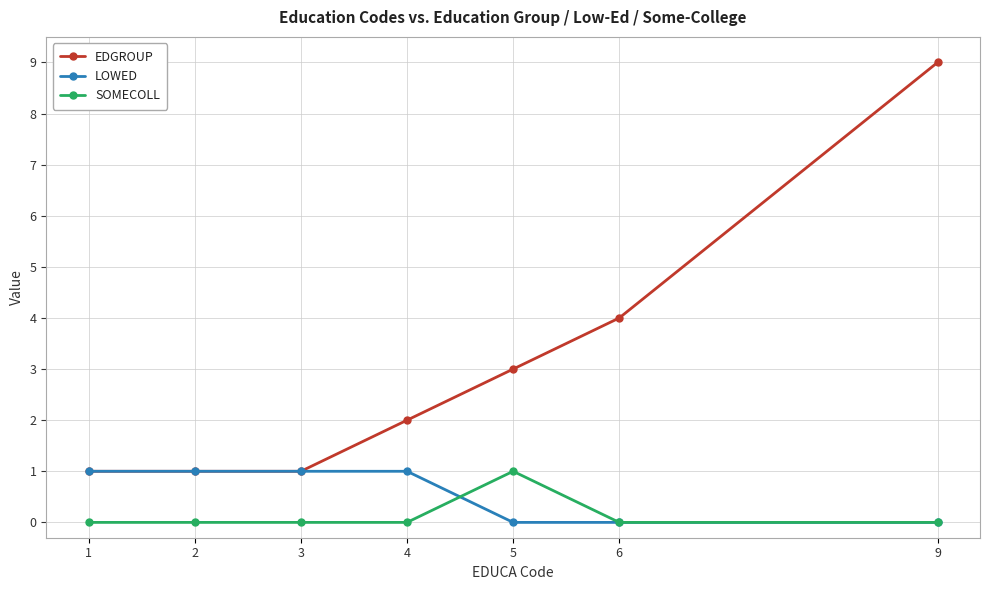

The value of LOWED at 1 is 2. True or false?

False